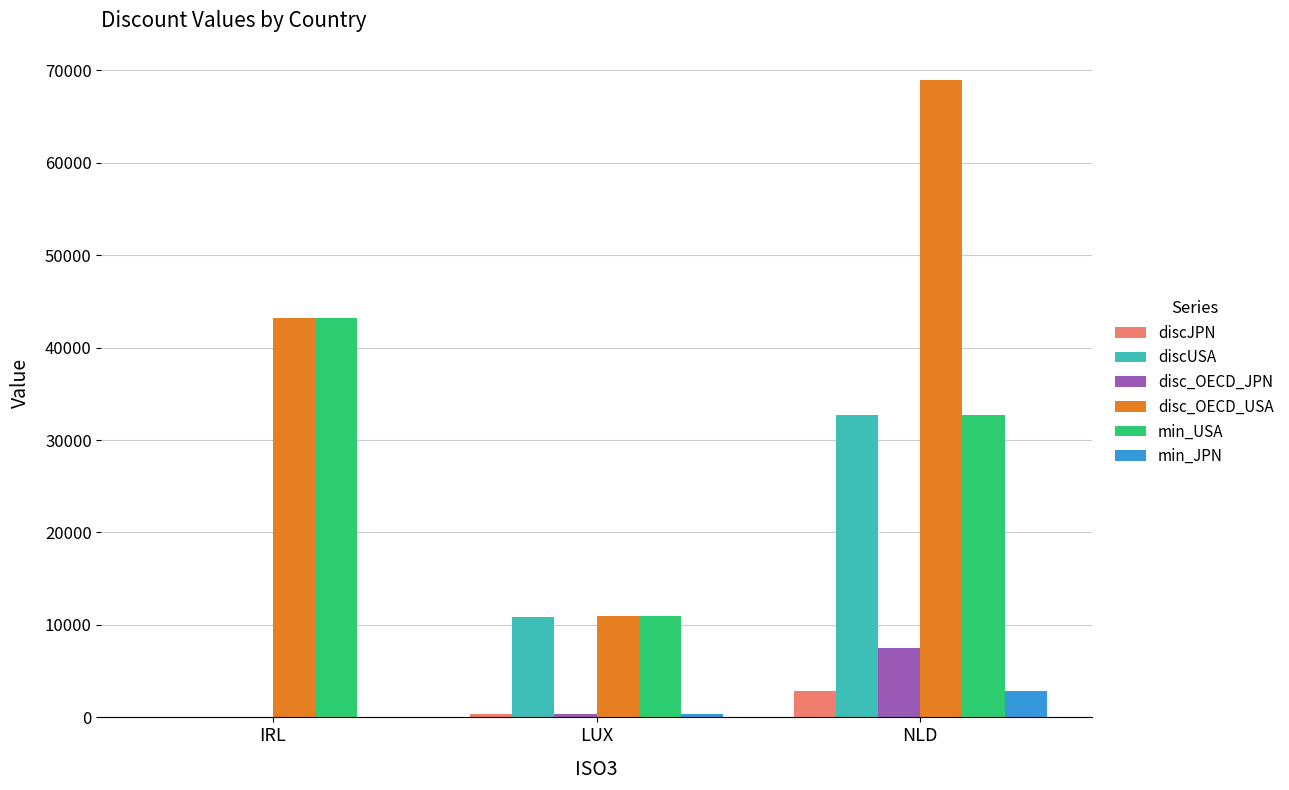

At which label does disc_OECD_JPN first exceed 412?

LUX